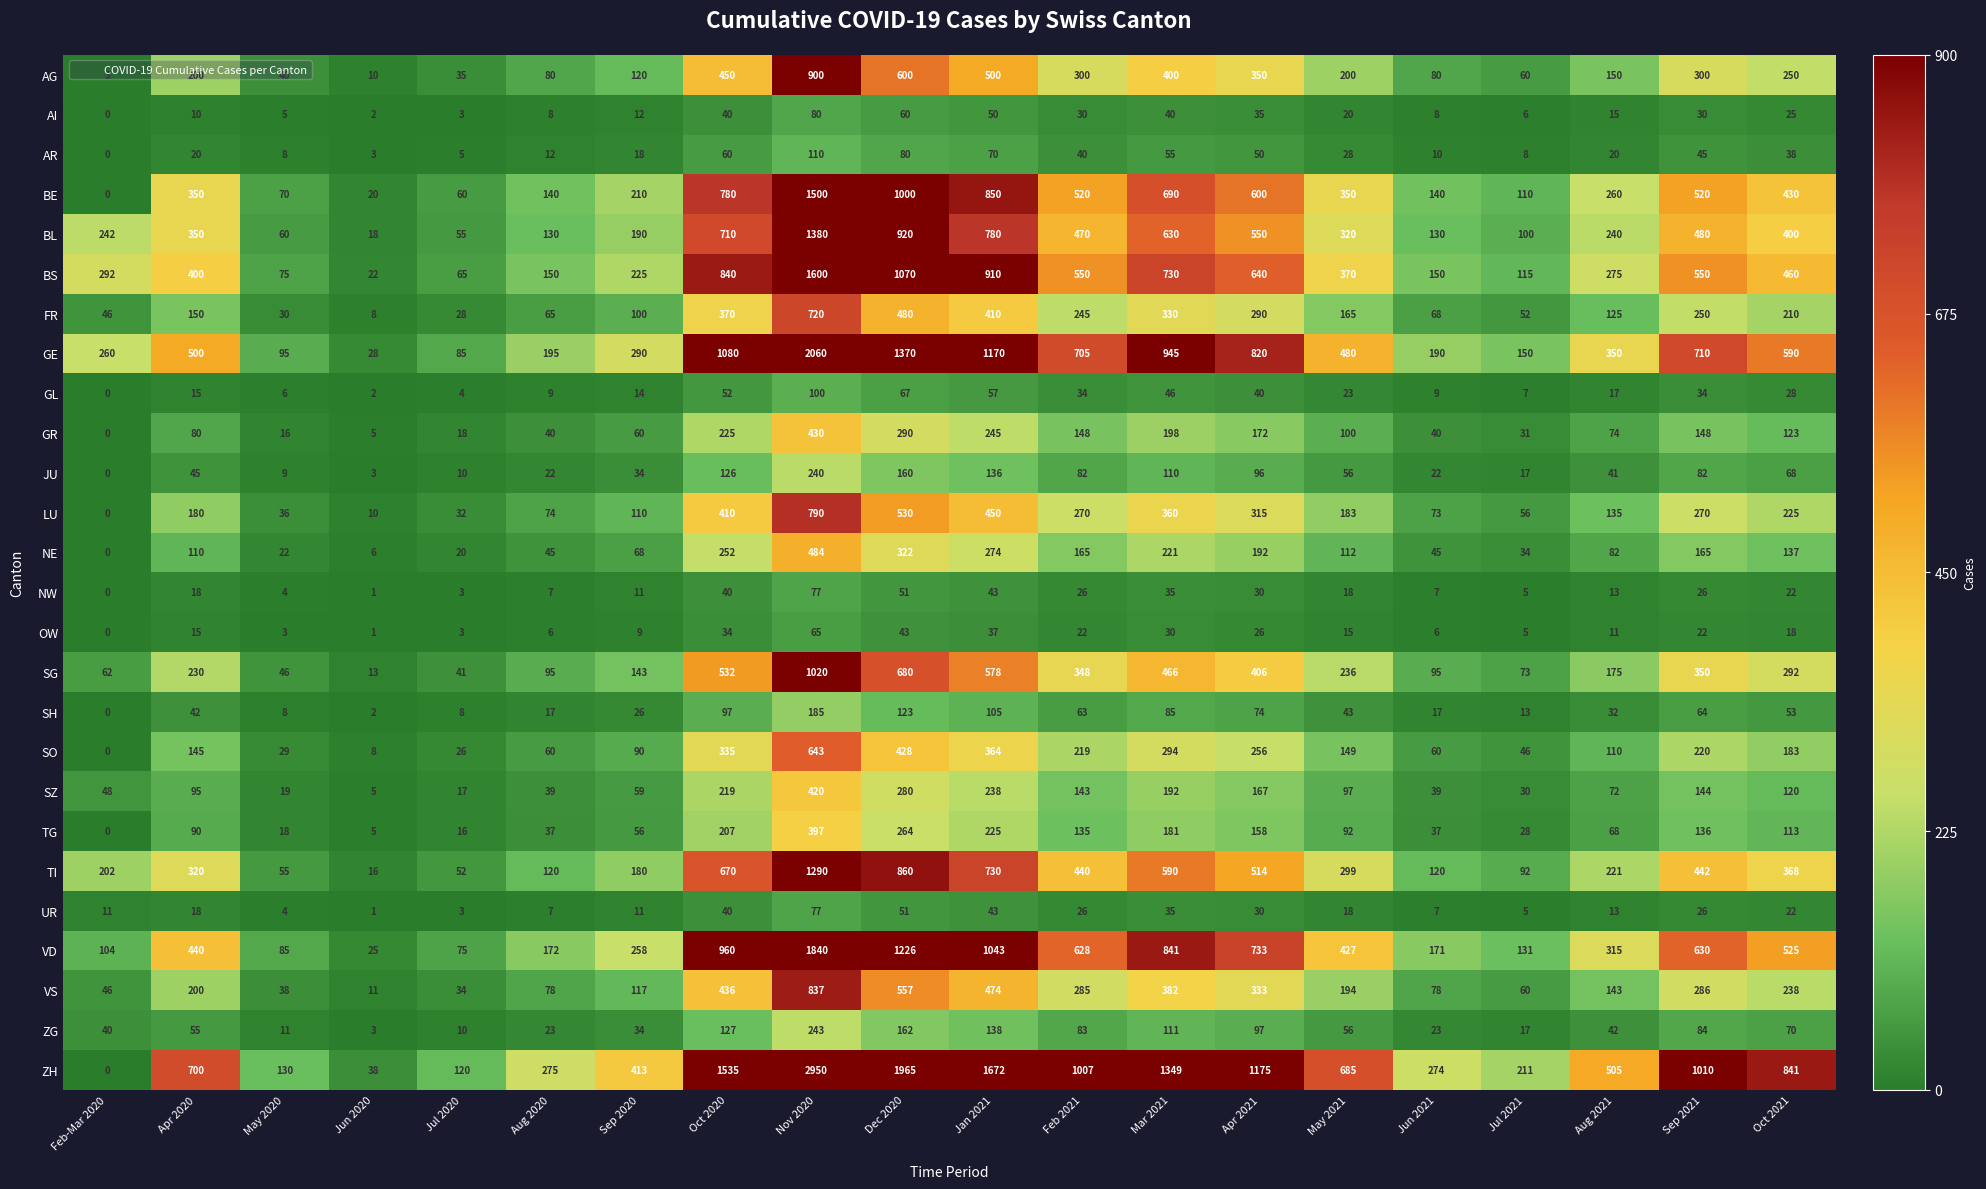

The value of BS at Feb-Mar 2020 is 292. True or false?

True